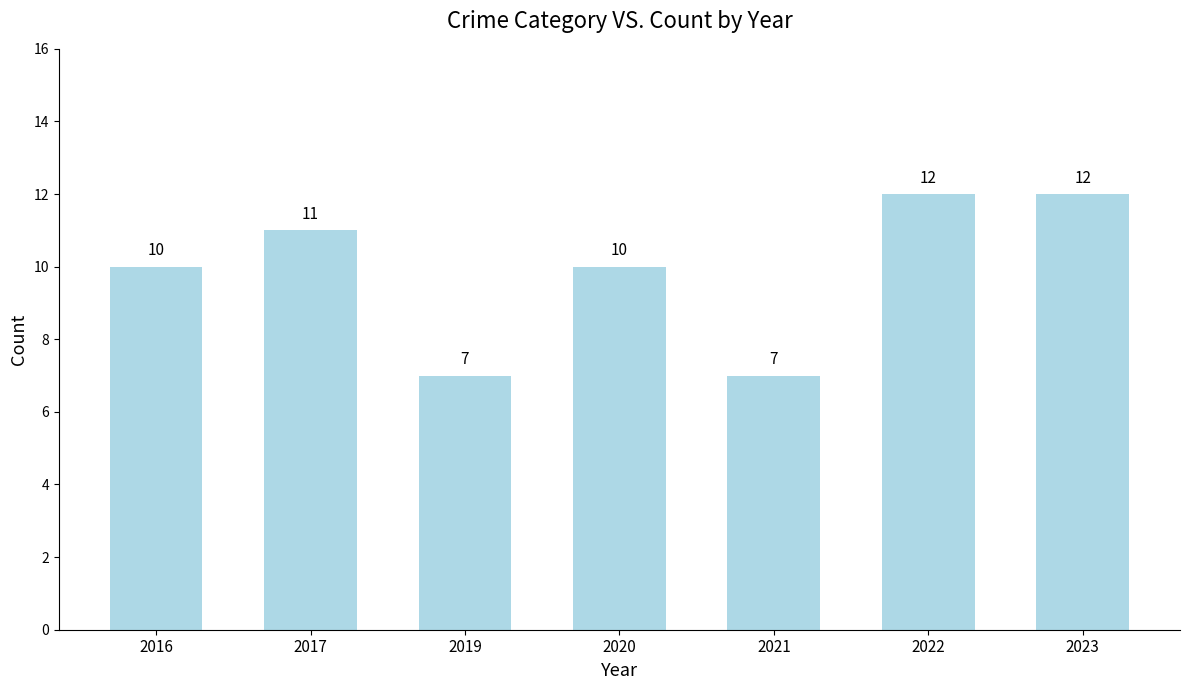

How many data points are less than 10?

2